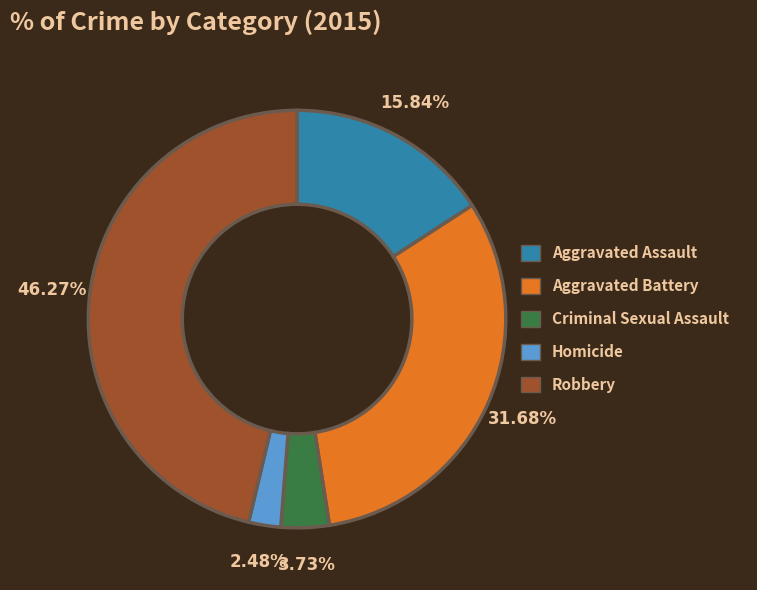

How many slices are in this pie chart?

5